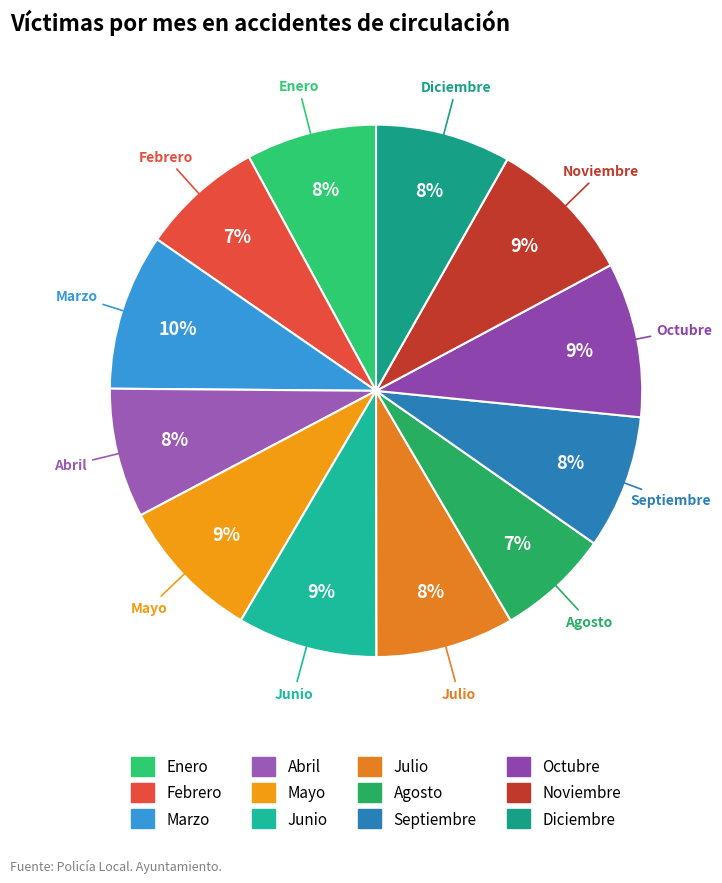

The Diciembre slice represents 8% of the pie. True or false?

True